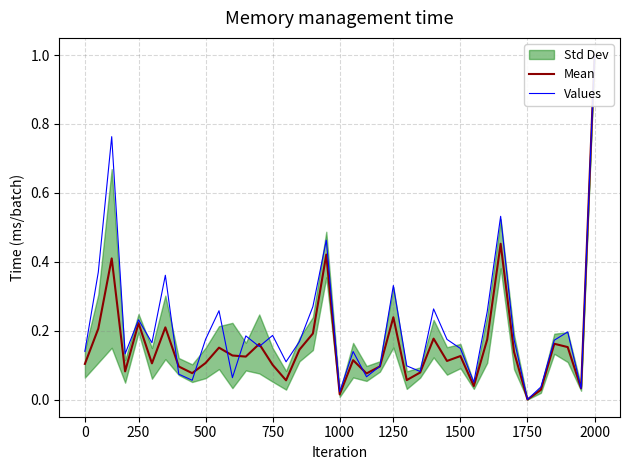

Read the Values value at 24.

0.1